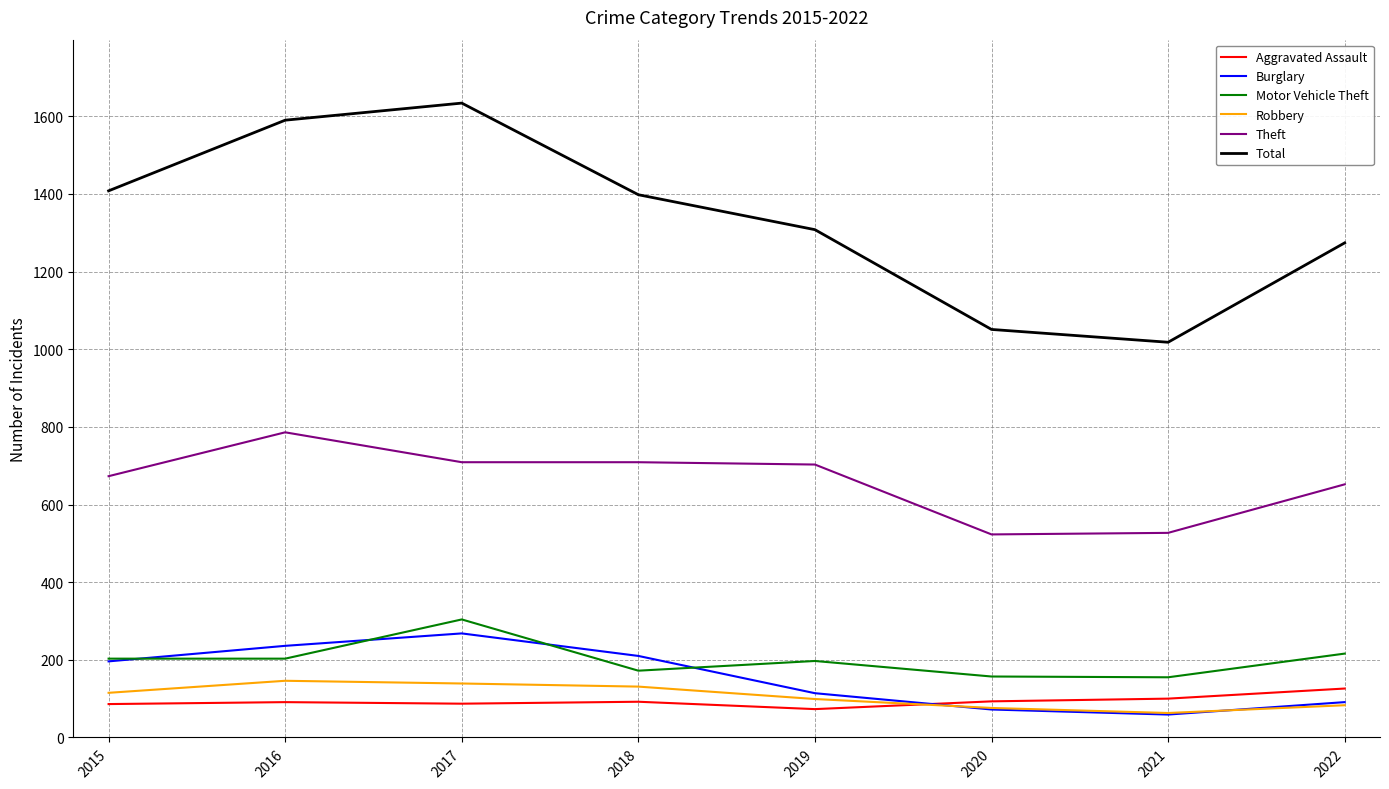

What is the highest value of the Motor Vehicle Theft series?

304